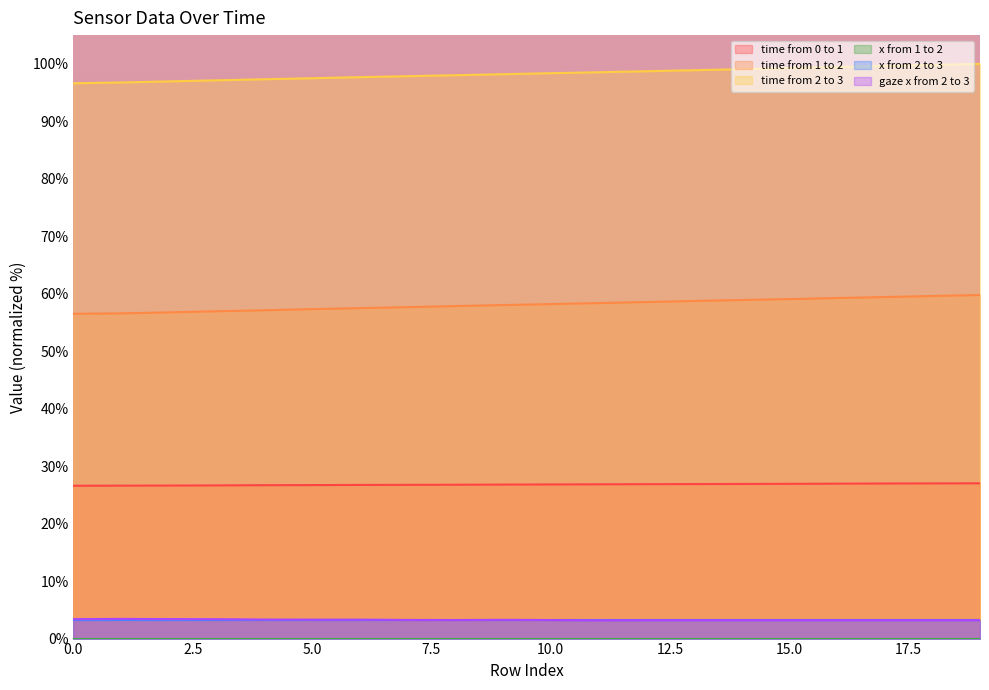

What is the average value of the time from 1 to 2 series?

58.1